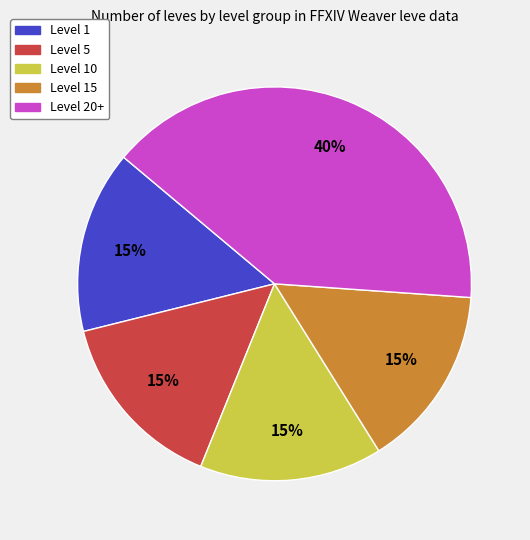

Between Level 1 and Level 20+, which is larger?

Level 20+